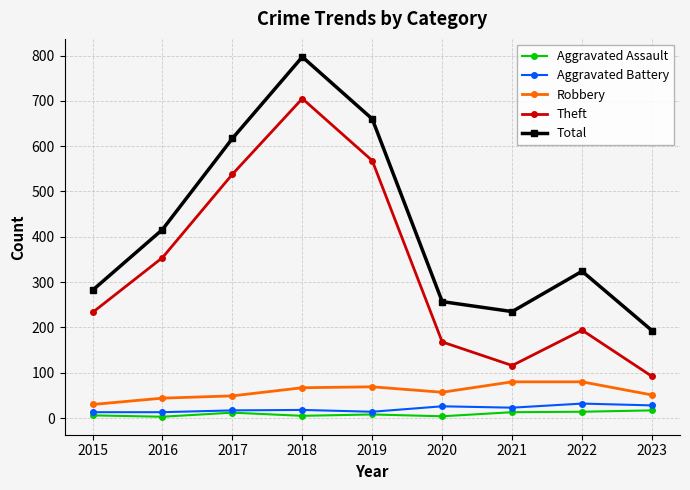

What is the difference between the maximum and minimum values in the Aggravated Assault series?

14